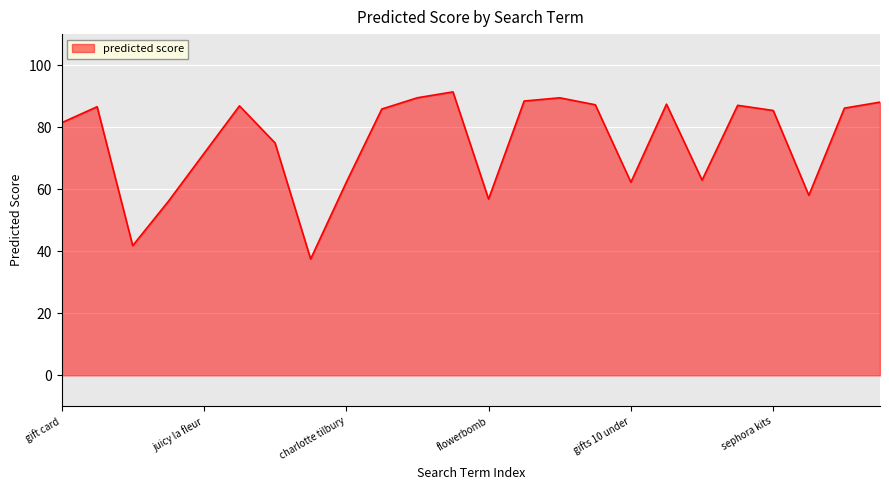

What is the difference between the maximum and minimum values?

53.9